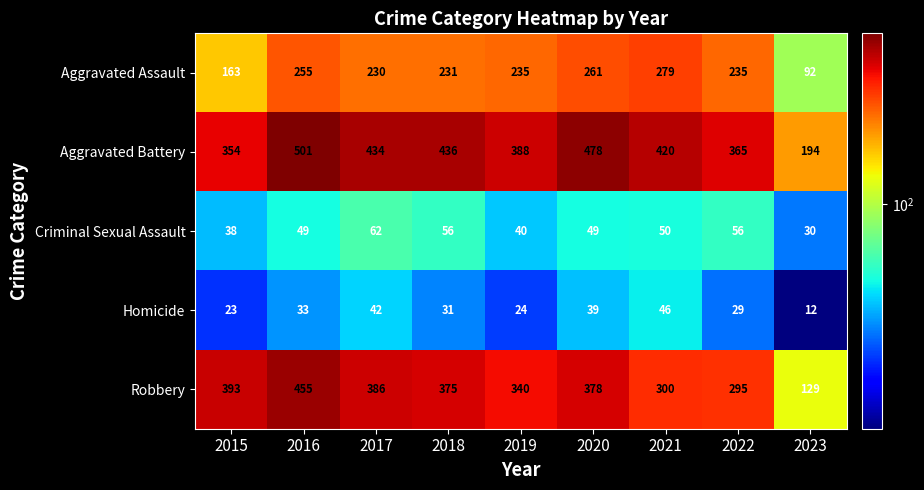

Which series has the largest range (max minus min)?

Robbery